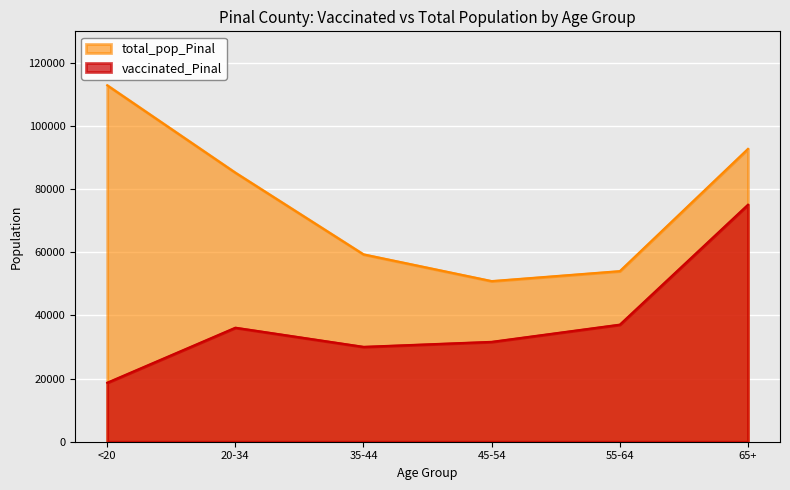

True or false: vaccinated_Pinal has a value of 30053 at 35-44.

True